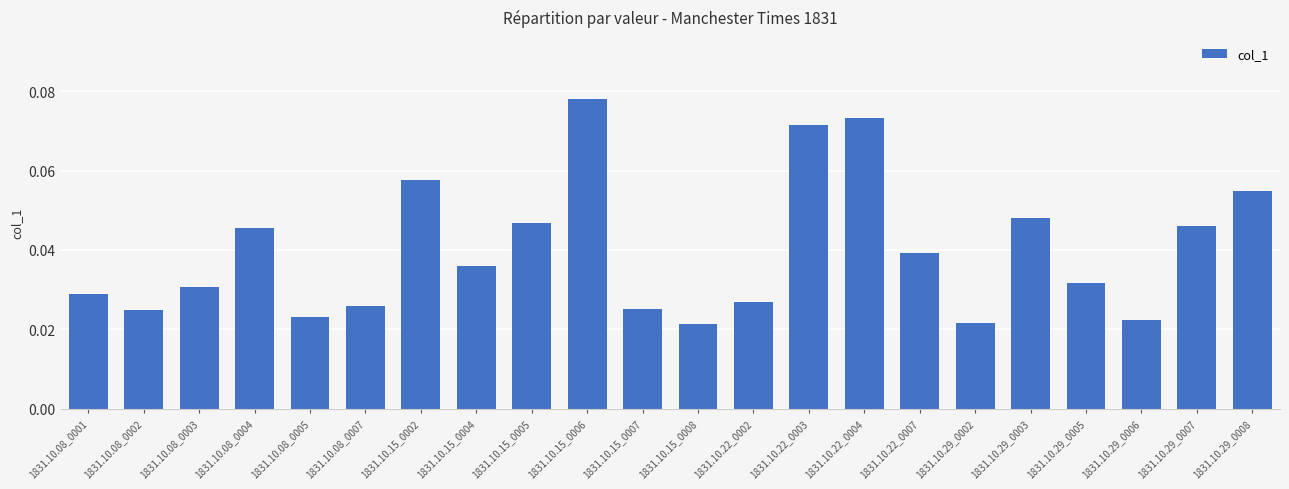

Count the number of data series in this chart.

1